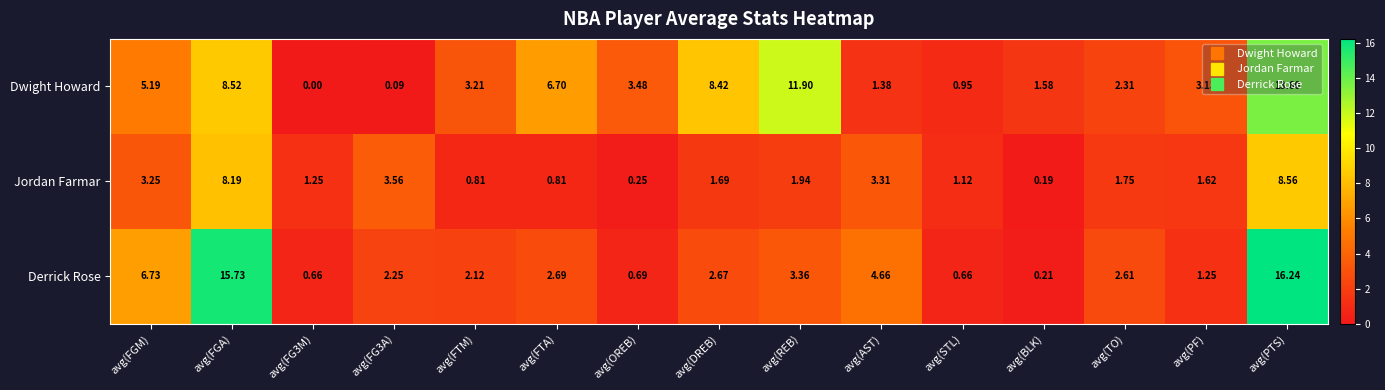

Which series has the largest range (max minus min)?

Derrick Rose